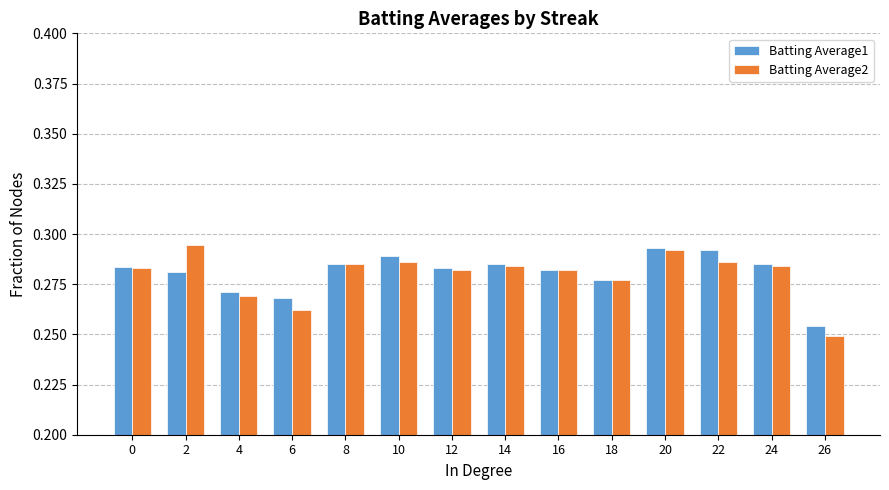

Which series has the largest range (max minus min)?

Batting Average2